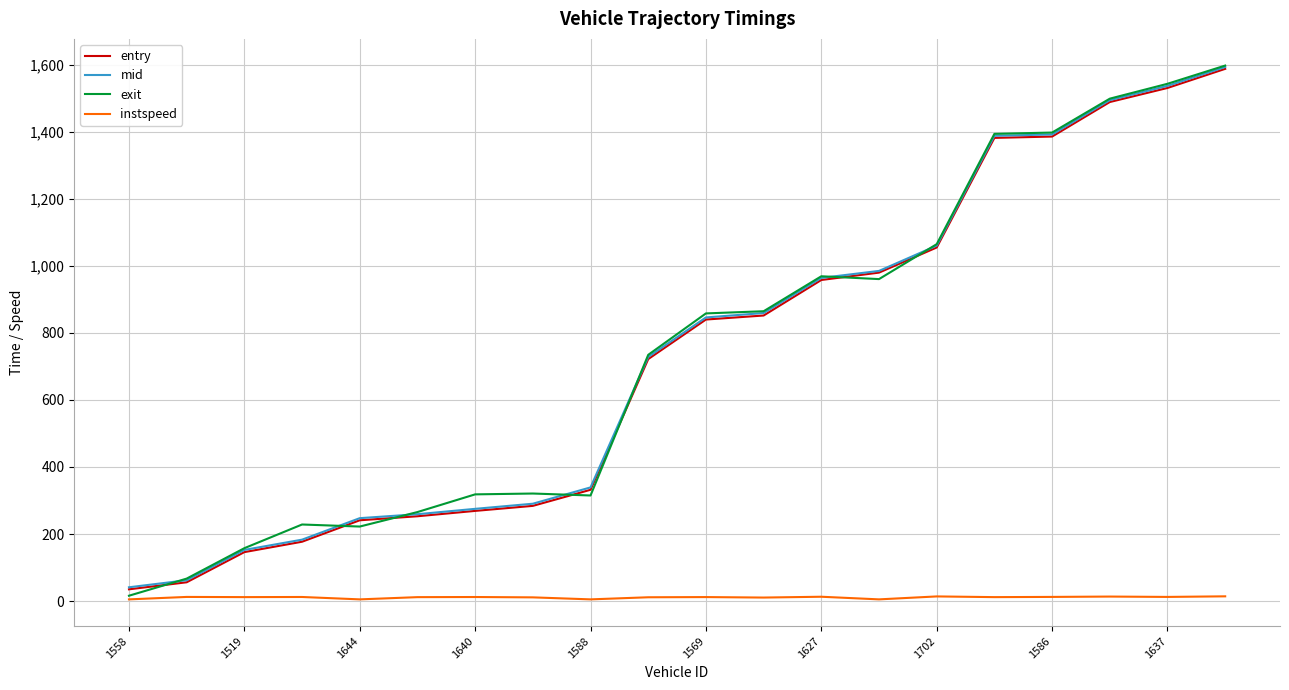

True or false: entry and exit cross at least once.

True